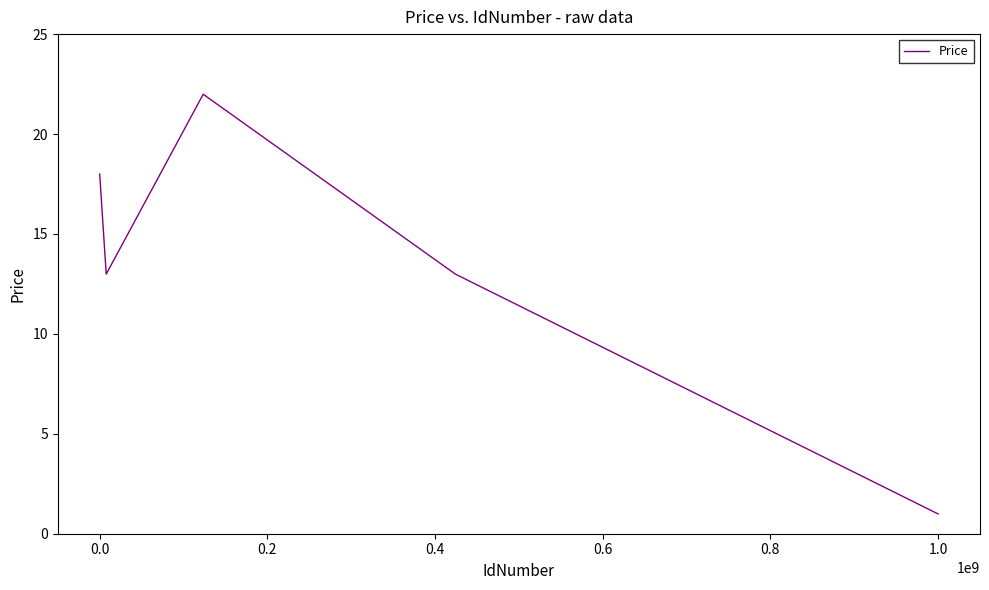

What is the average value?

13.4